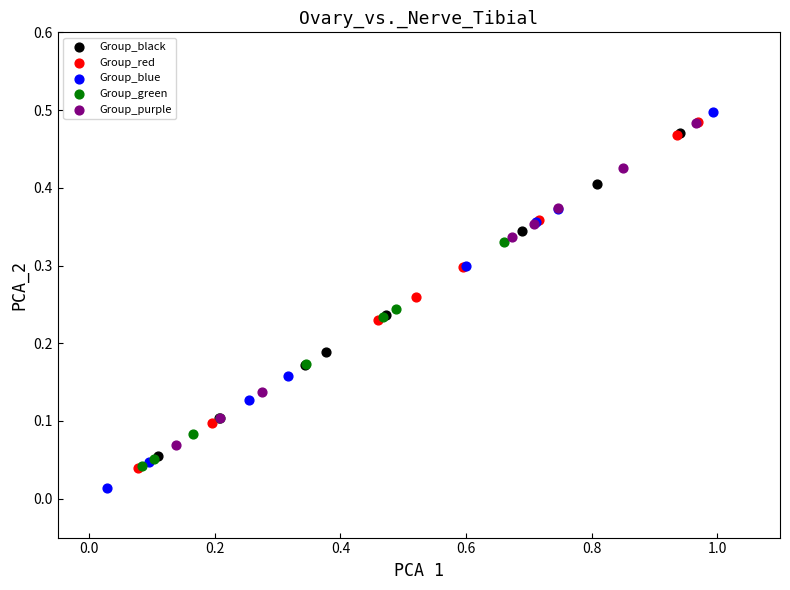

Which series has the largest Y range (max minus min)?

Group_blue